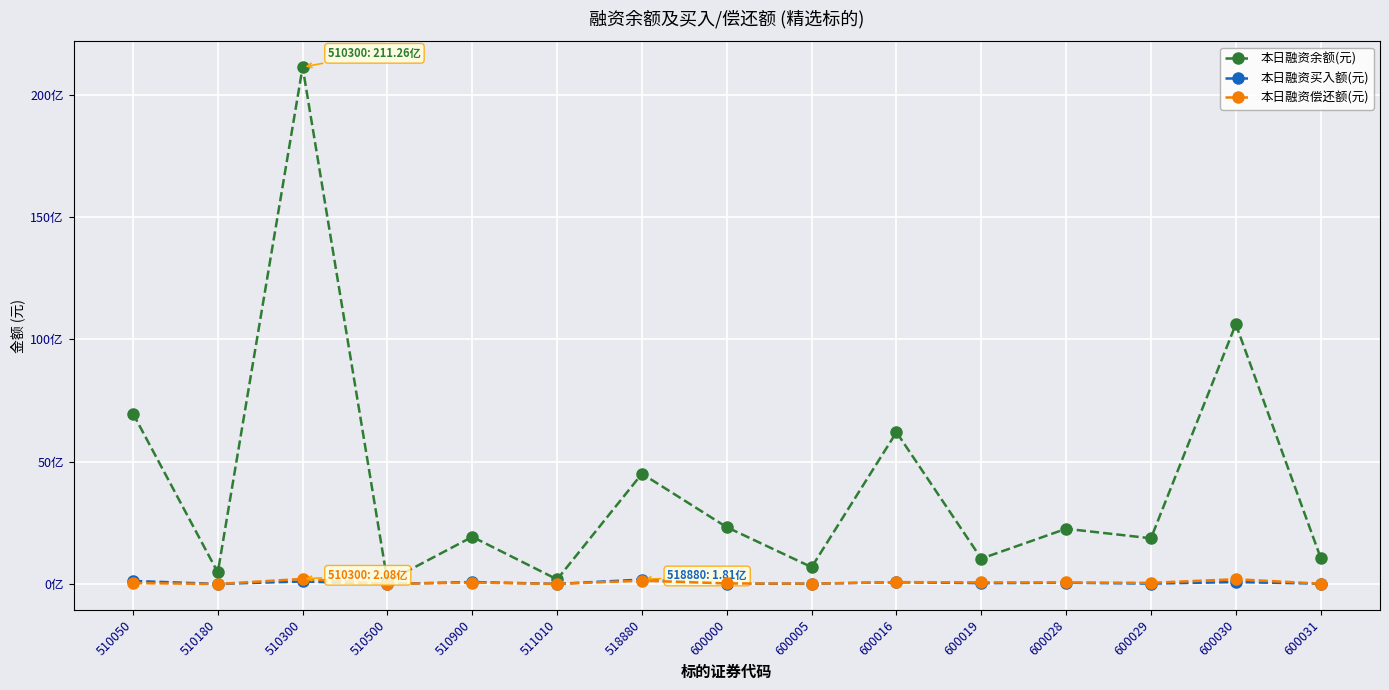

The 本日融资买入额(元) series shows 37910070 at 600030. True or false?

False